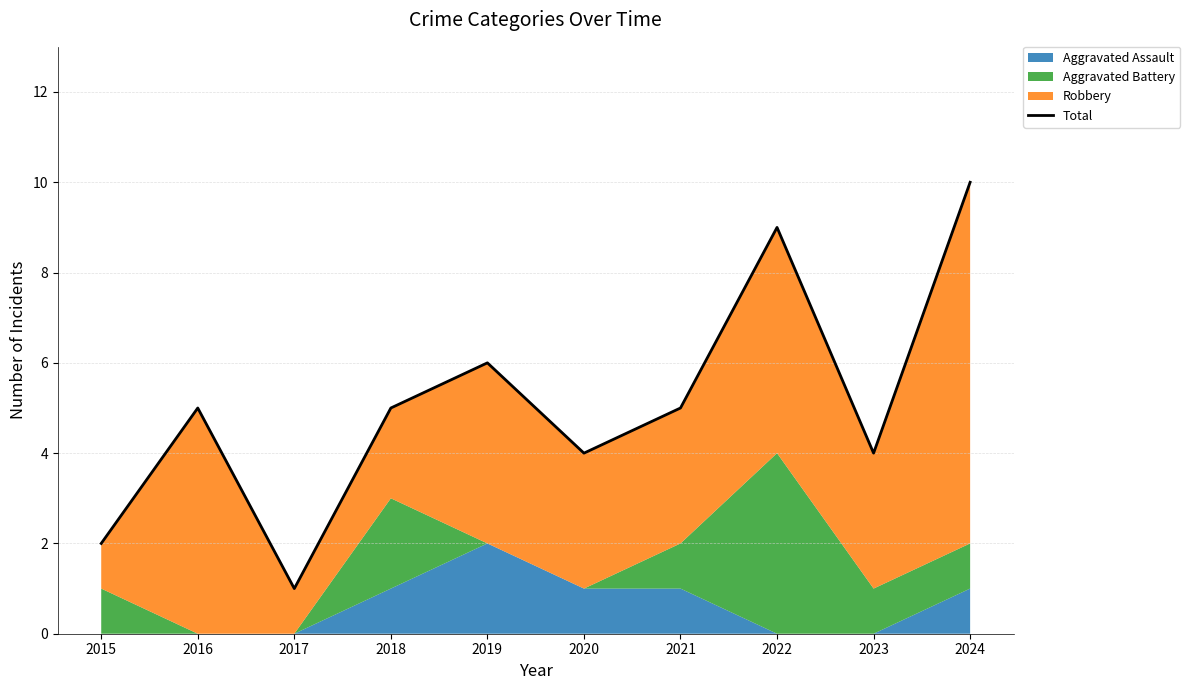

Reading left to right, extract all data points from this chart.

2	5	1	5	6	4	5	9	4	10